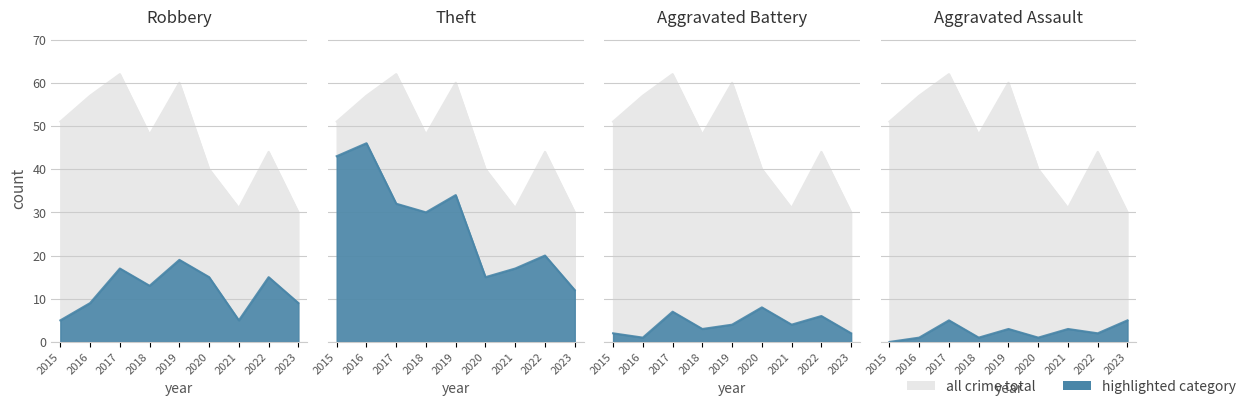

Between 2016 and 2022, which series saw the biggest shift?

Theft